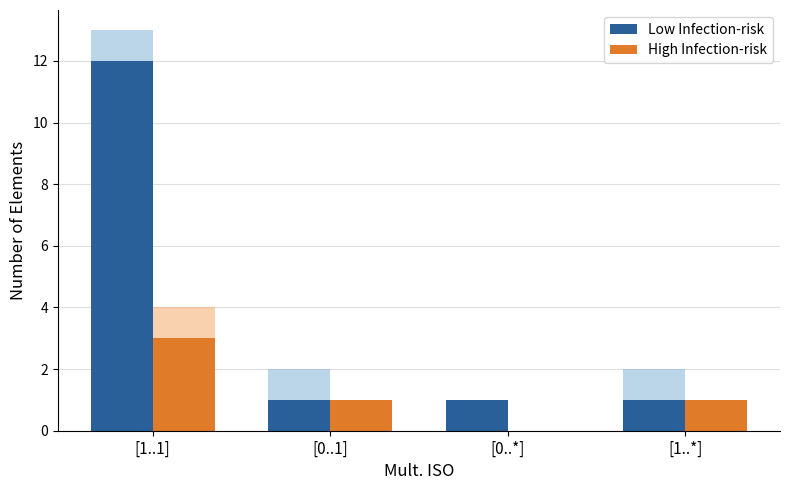

Reading right to left, list all the values displayed in this chart.

Low Infection-risk: 1	1	1	12
High Infection-risk: 1	0	1	3